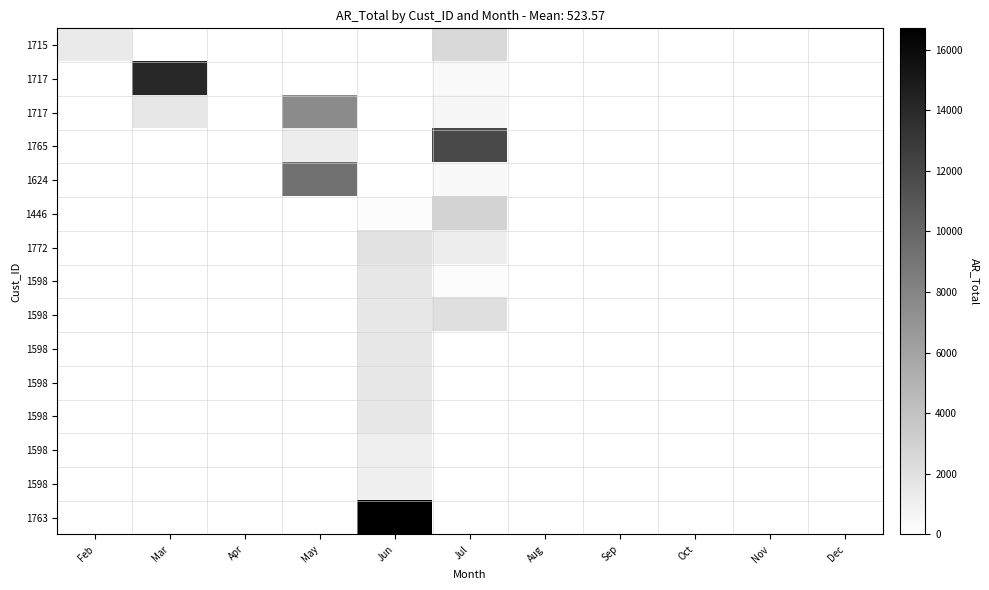

At which category does the chart reach its peak across all series?

Jun